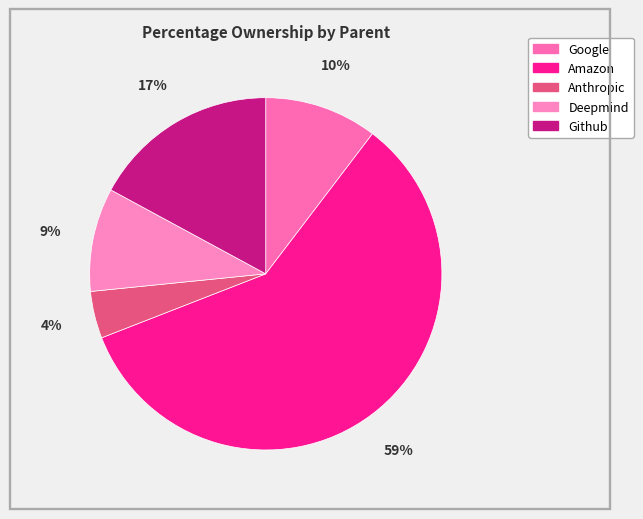

Combined, what portion of the pie is Github and Anthropic?

21.4%